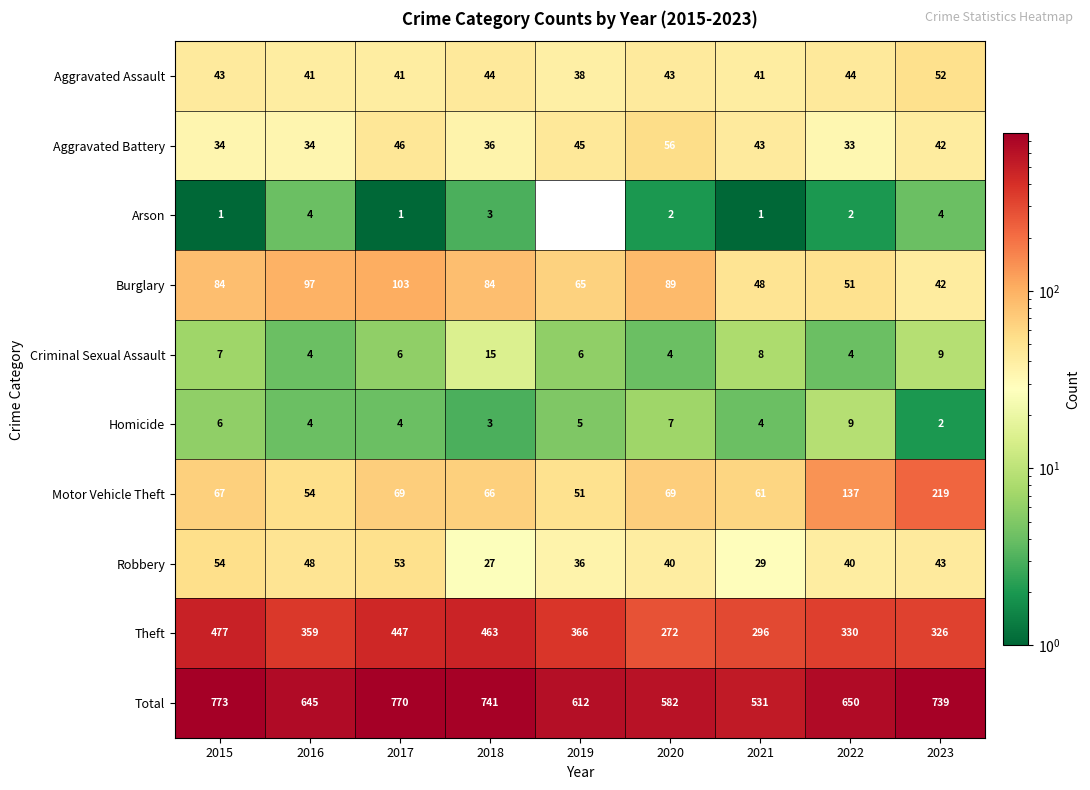

Is the value of Total at 2022 greater than the value of Burglary at 2017?

Yes